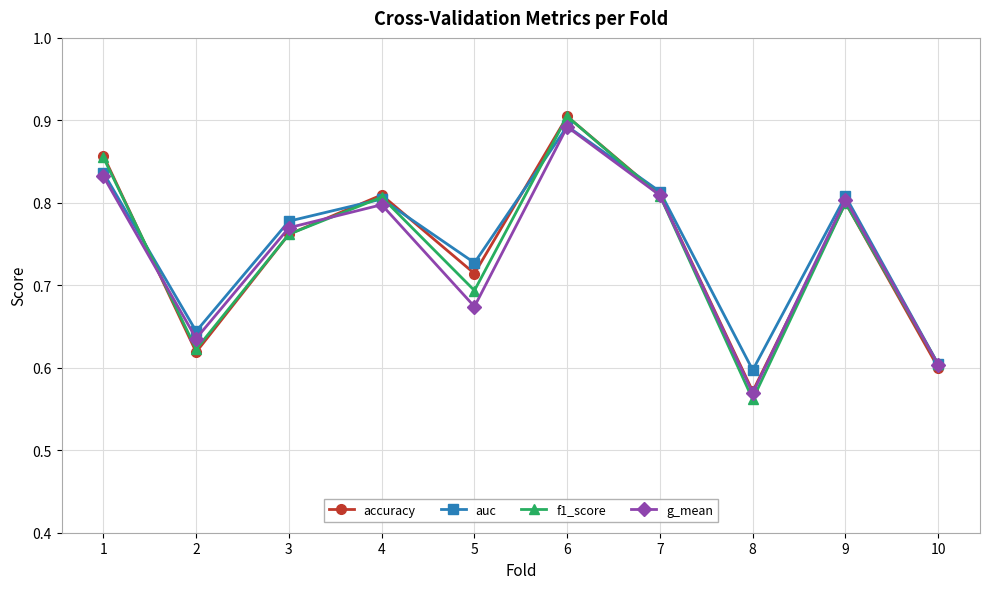

Which series has the largest total across all categories?

auc